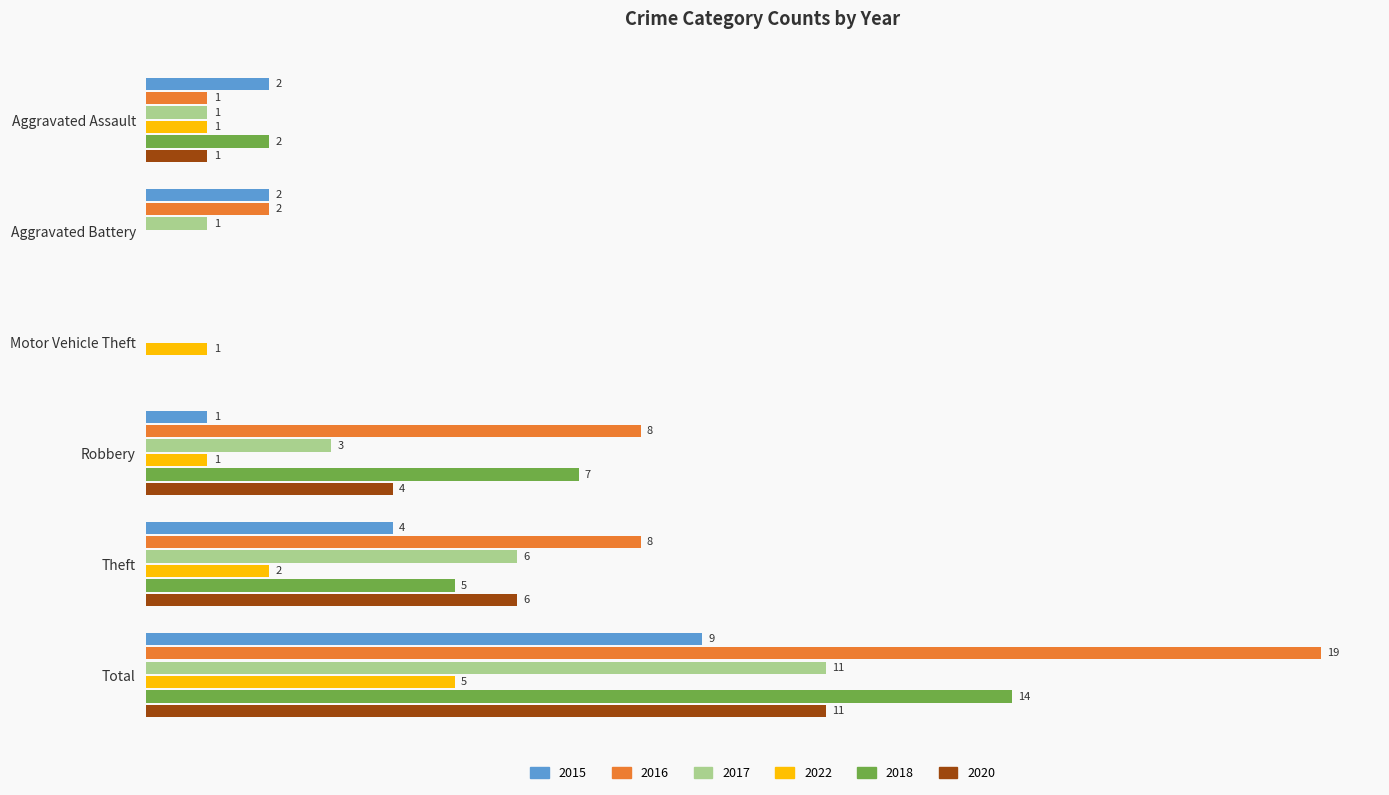

Is the value of 2015 at Robbery greater than the value of 2017 at Theft?

No